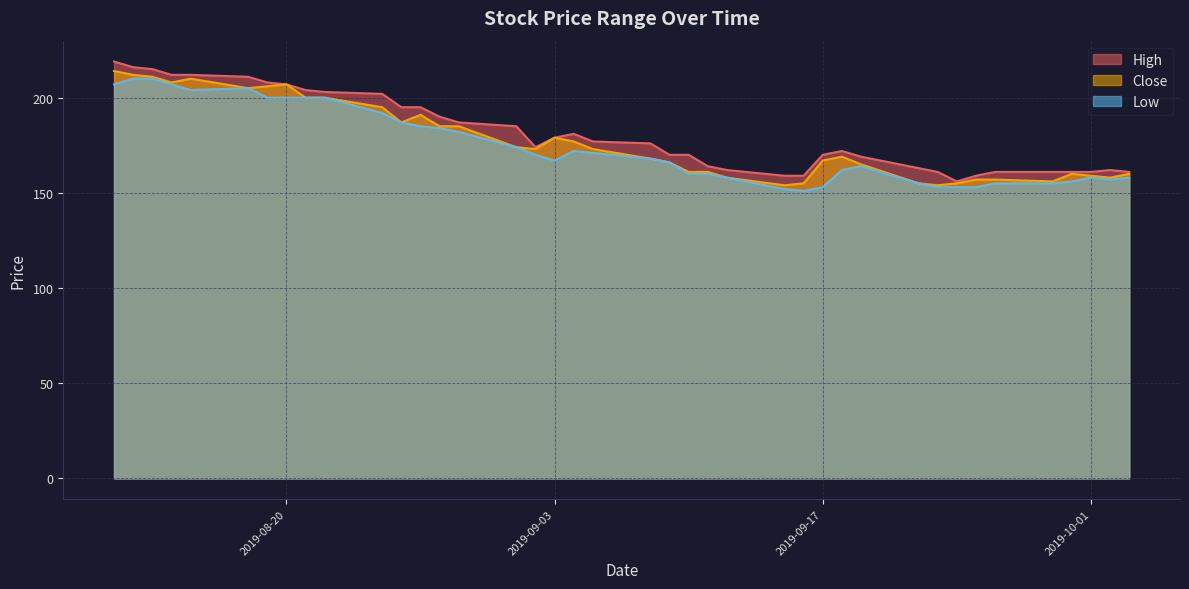

What is the average value of the Low series?

174